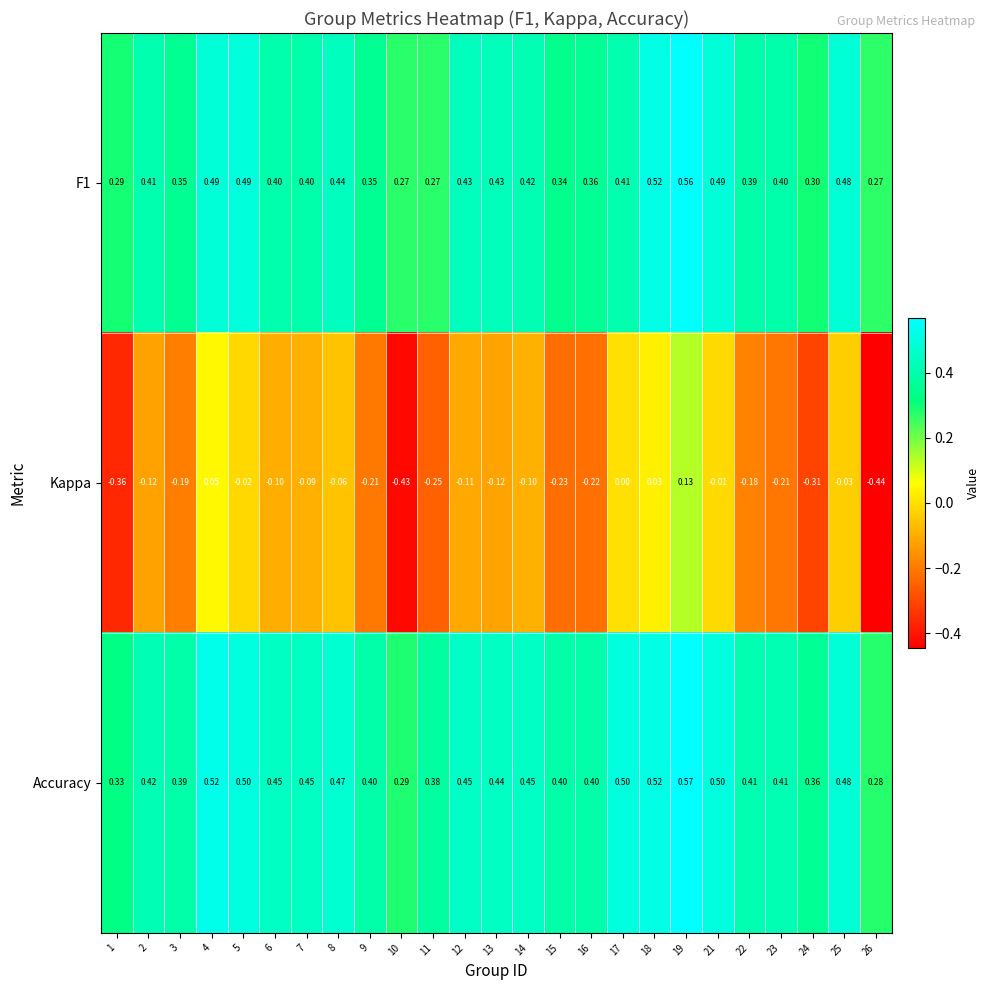

Between 4 and 26, which series saw the biggest shift?

Kappa